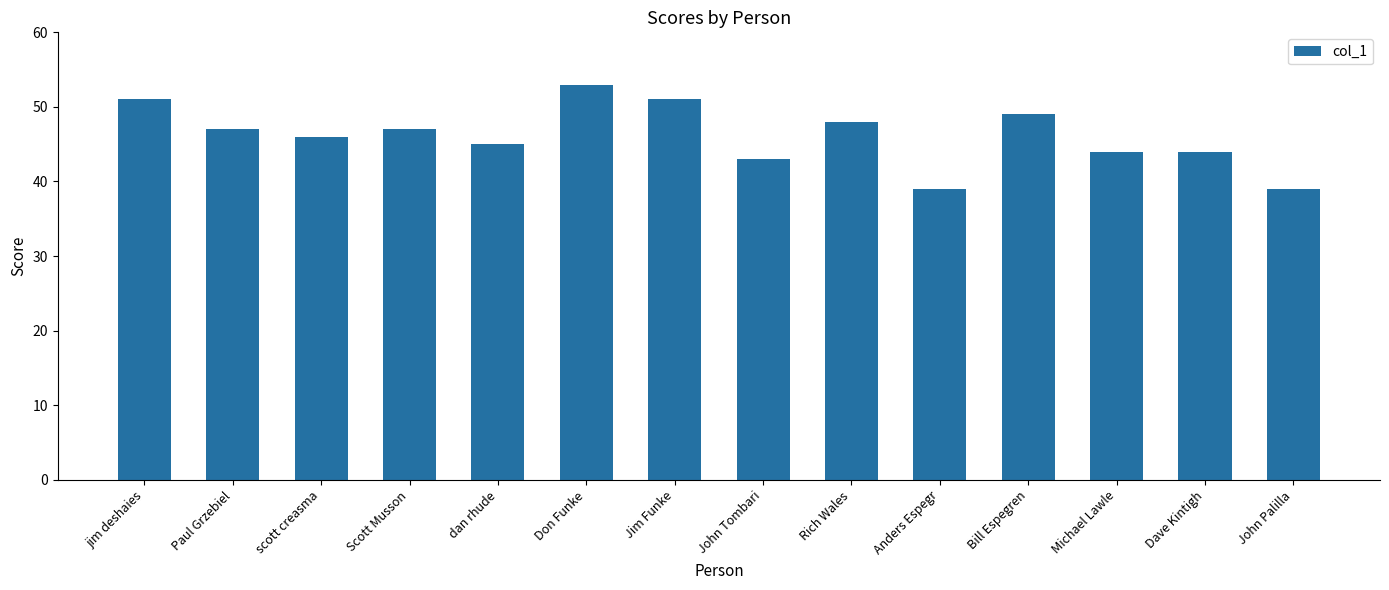

What is the sum of the values at scott creasma and Rich Wales?

94